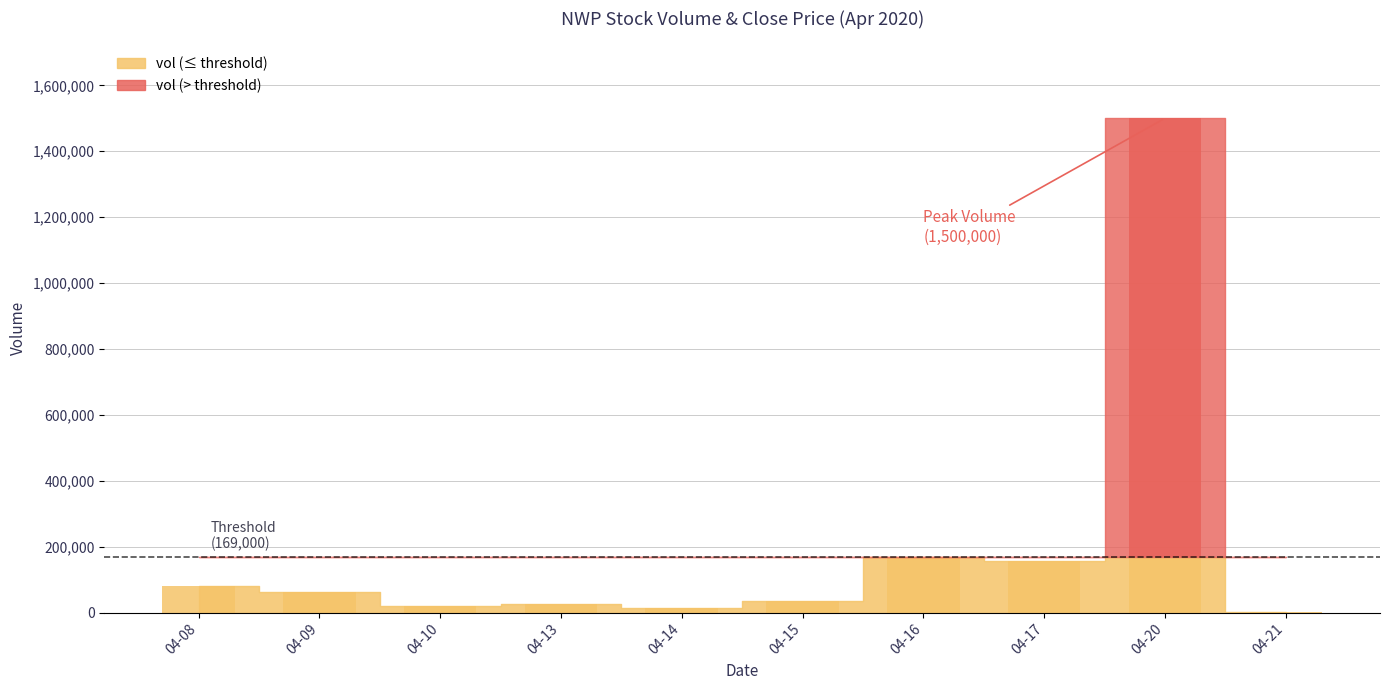

The chart shows a value of 2310638 at 04-20. True or false?

False